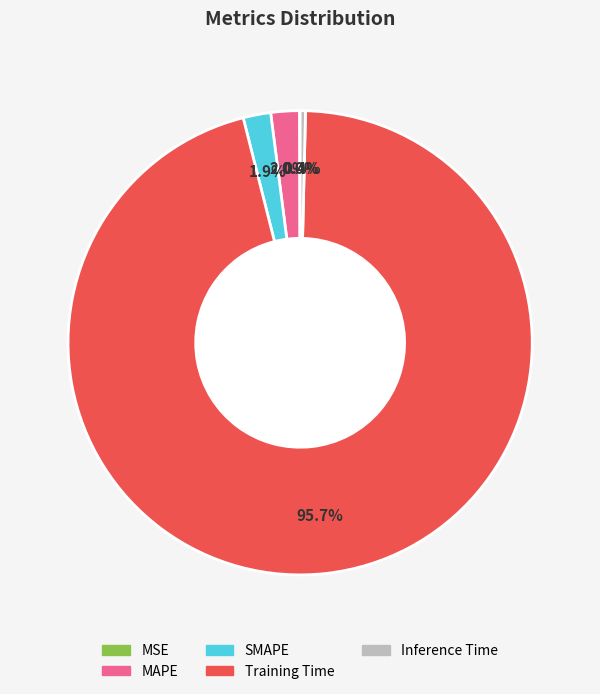

To the nearest percent, what portion does Training Time represent?

96%